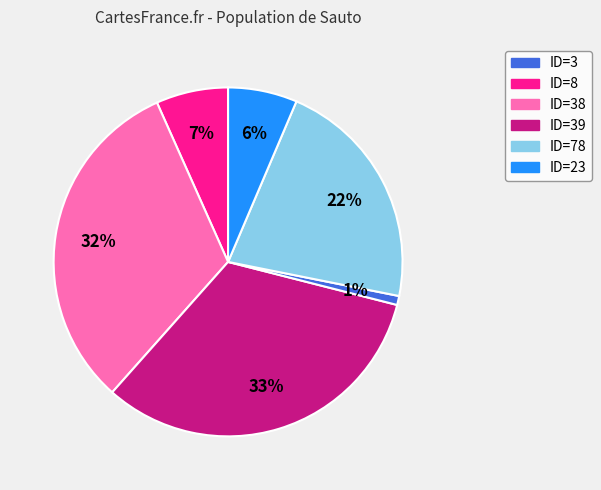

Is there any slice that represents more than half of the pie?

No